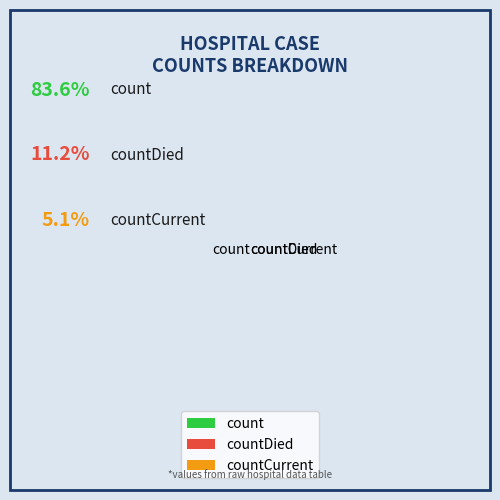

Which category accounts for the majority?

count